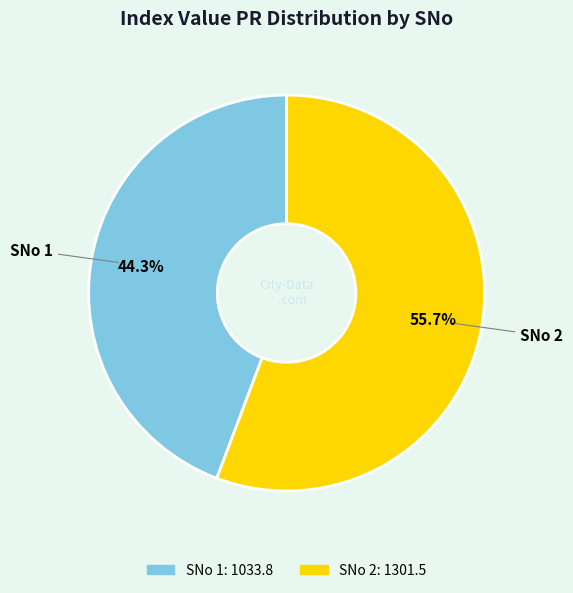

Is the sum of SNo 2 and SNo 1 greater than half?

Yes